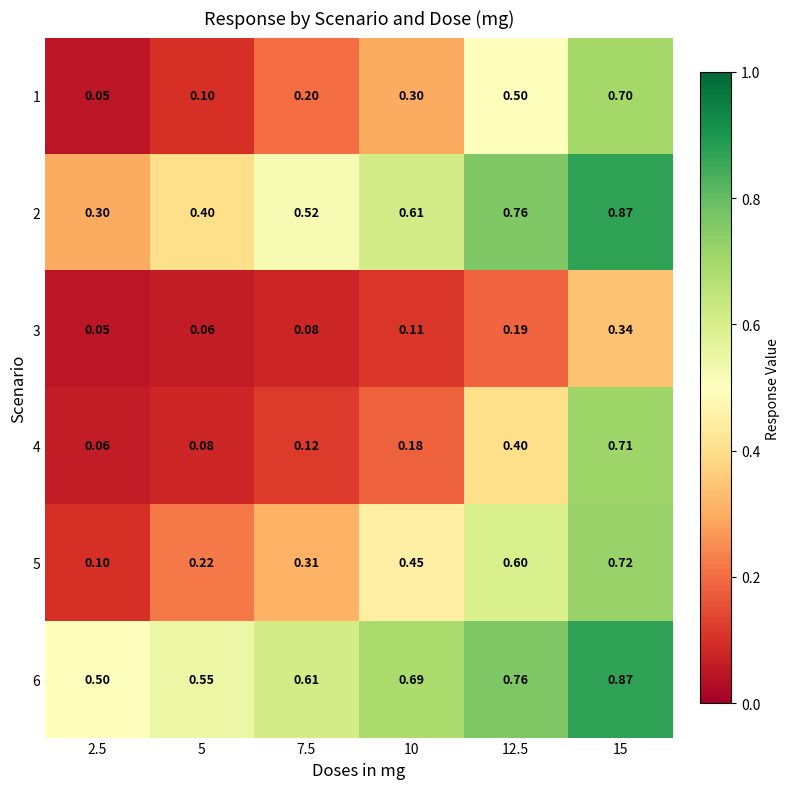

Is the value of 3 at 7.5 greater than the value of 6 at 2.5?

No